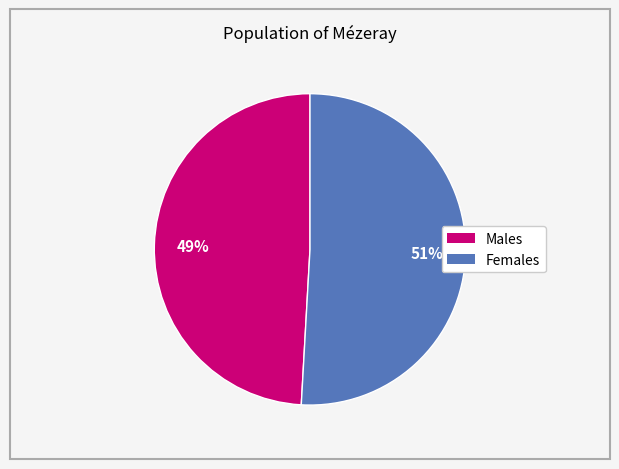

Does any single category account for the majority?

Yes